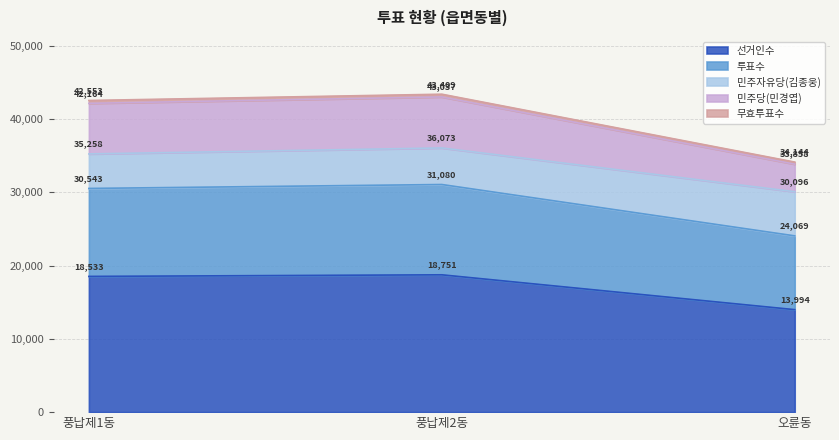

What is the label of the 3rd point from the left?

오륜동